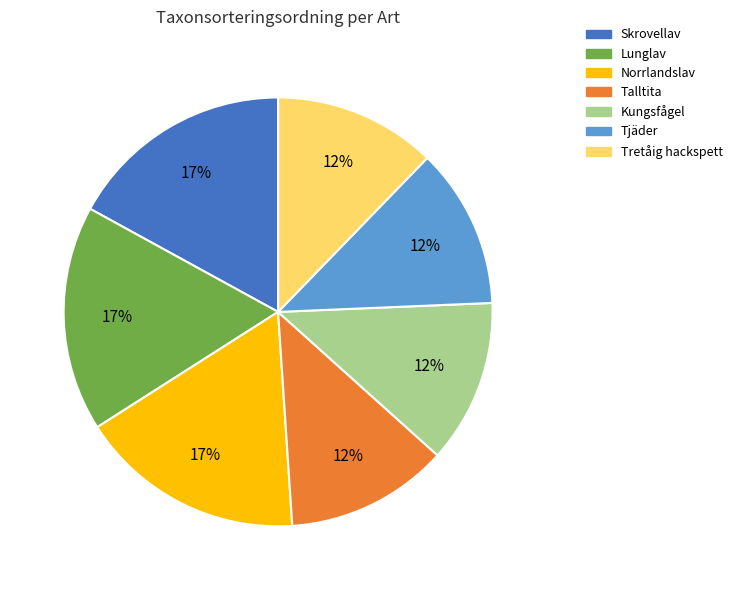

How many slices are in this pie chart?

7